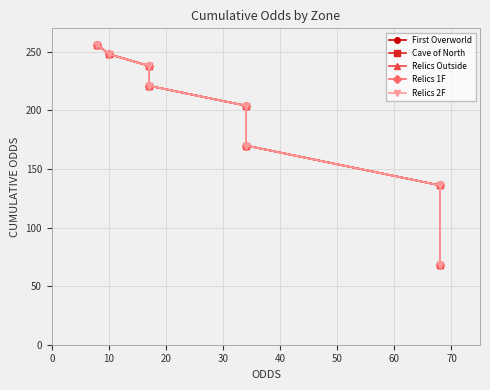

True or false: Relics Outside has more than 1 interior local peaks.

False